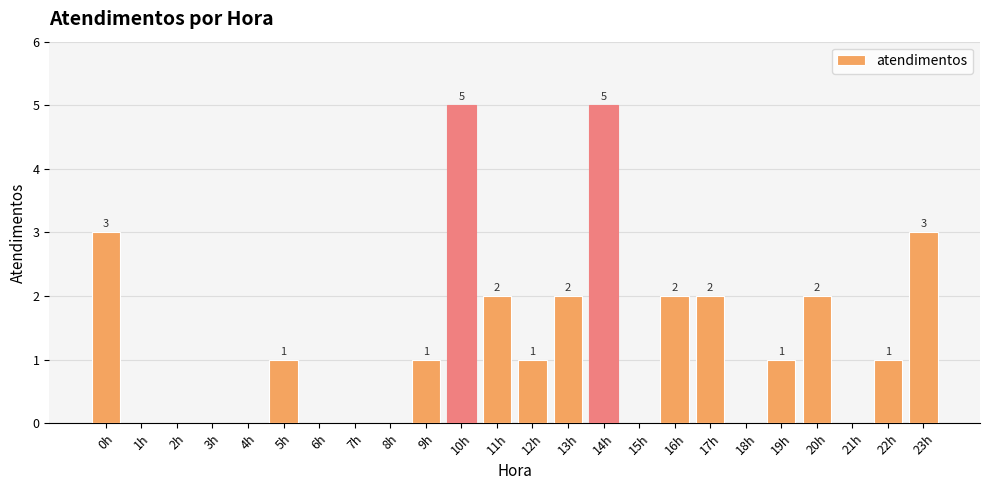

Which has a higher value, 3h or 19h?

19h